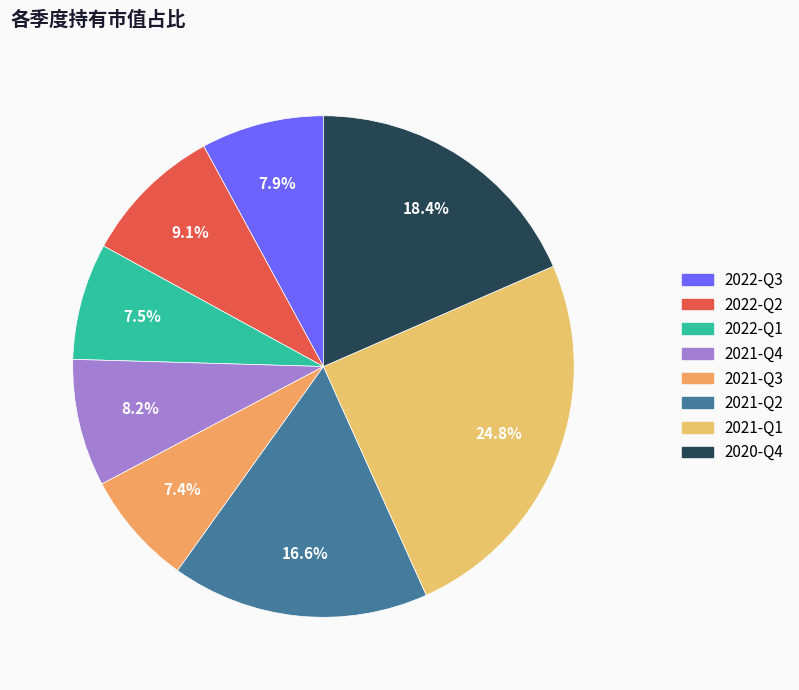

To the nearest percent, what is the combined percentage of 2020-Q4 and 2021-Q1?

43%